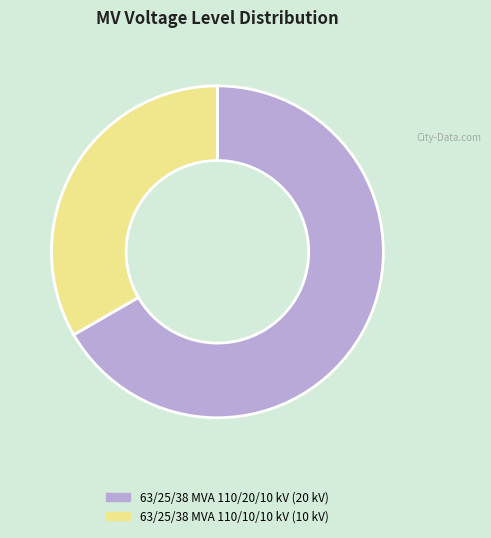

What is the largest slice in the pie chart?

63/25/38 MVA 110/20/10 kV